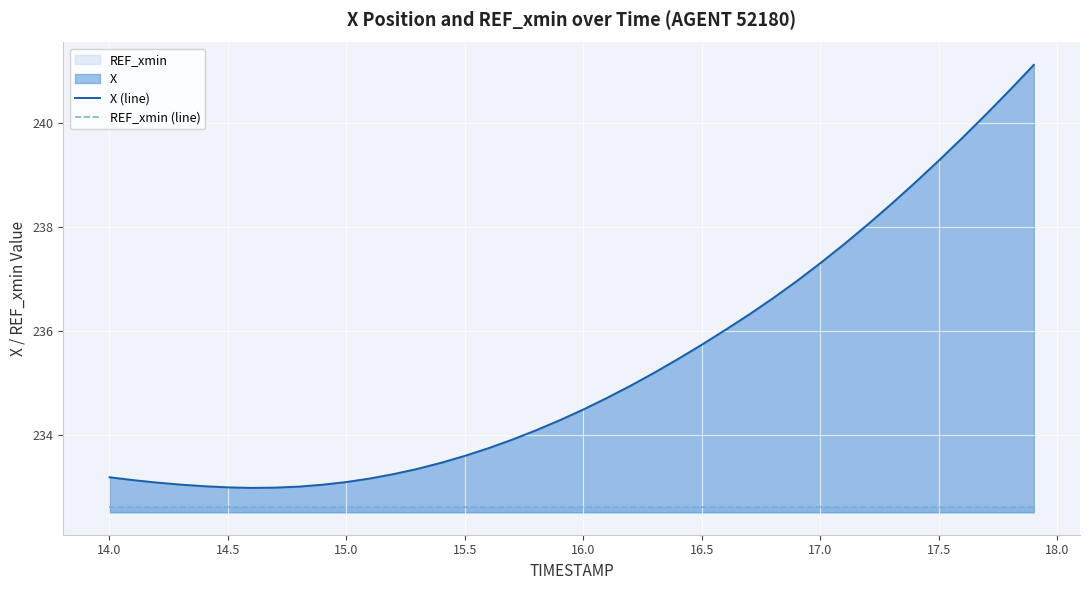

How many data points does each series have?

40